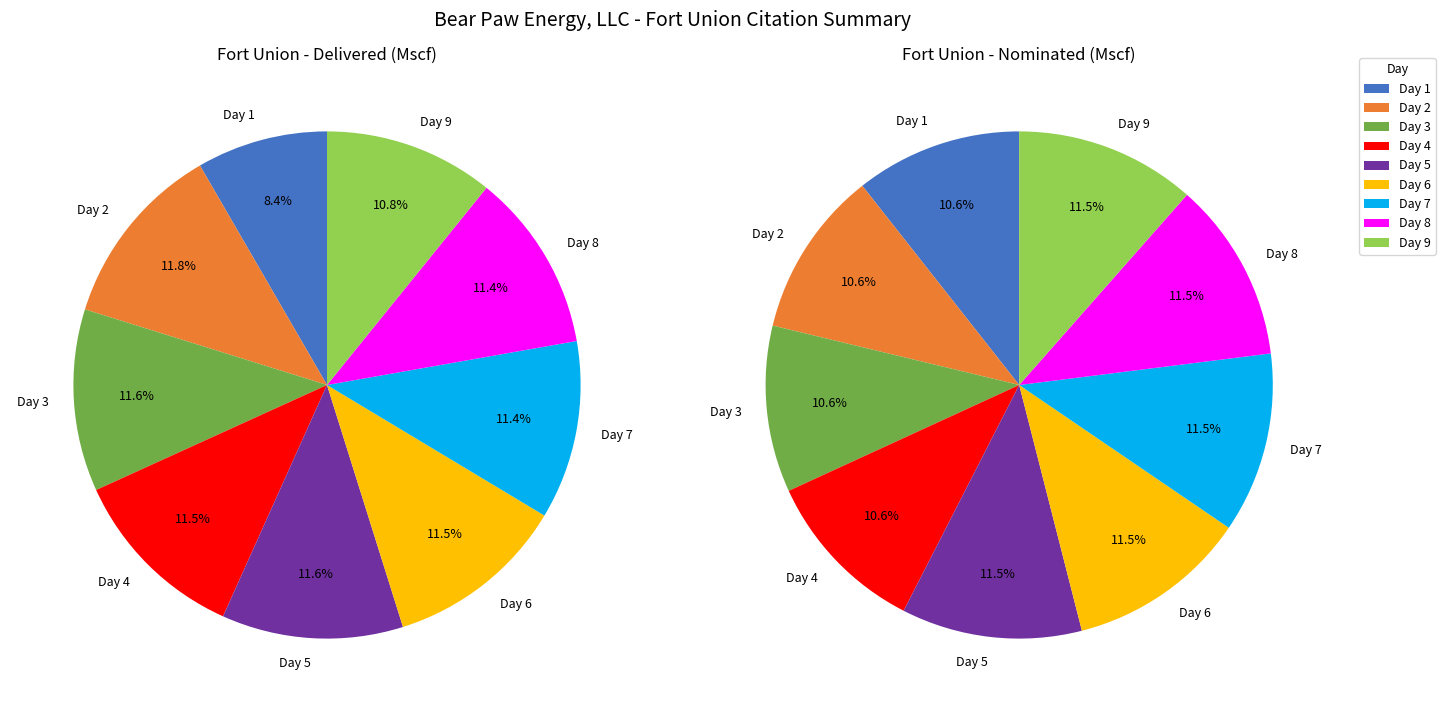

To the nearest percent, what is the combined percentage of 0 and 8?

19%